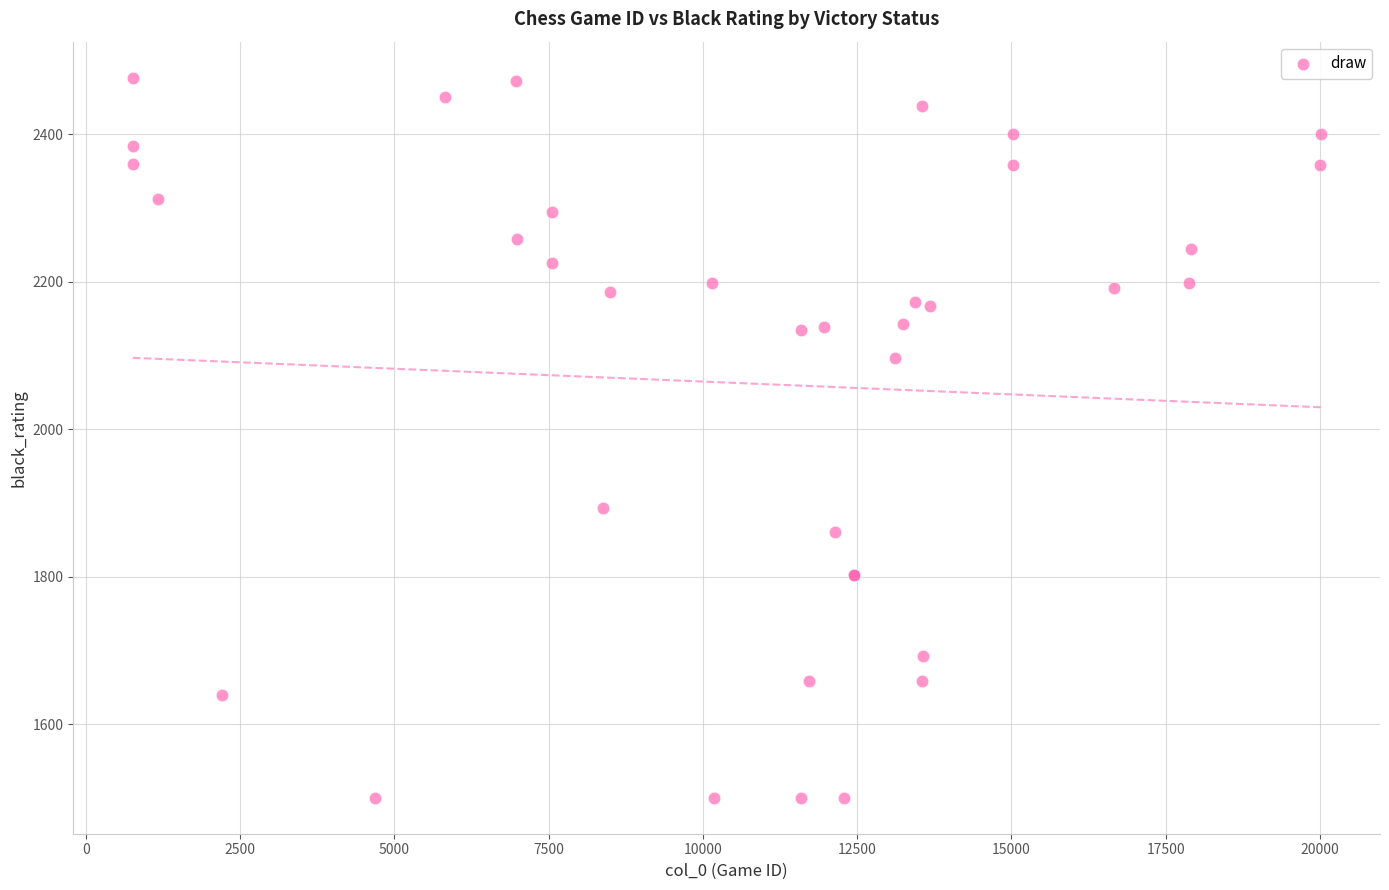

What Y value in the scatter plot is closest to 1988?

1893